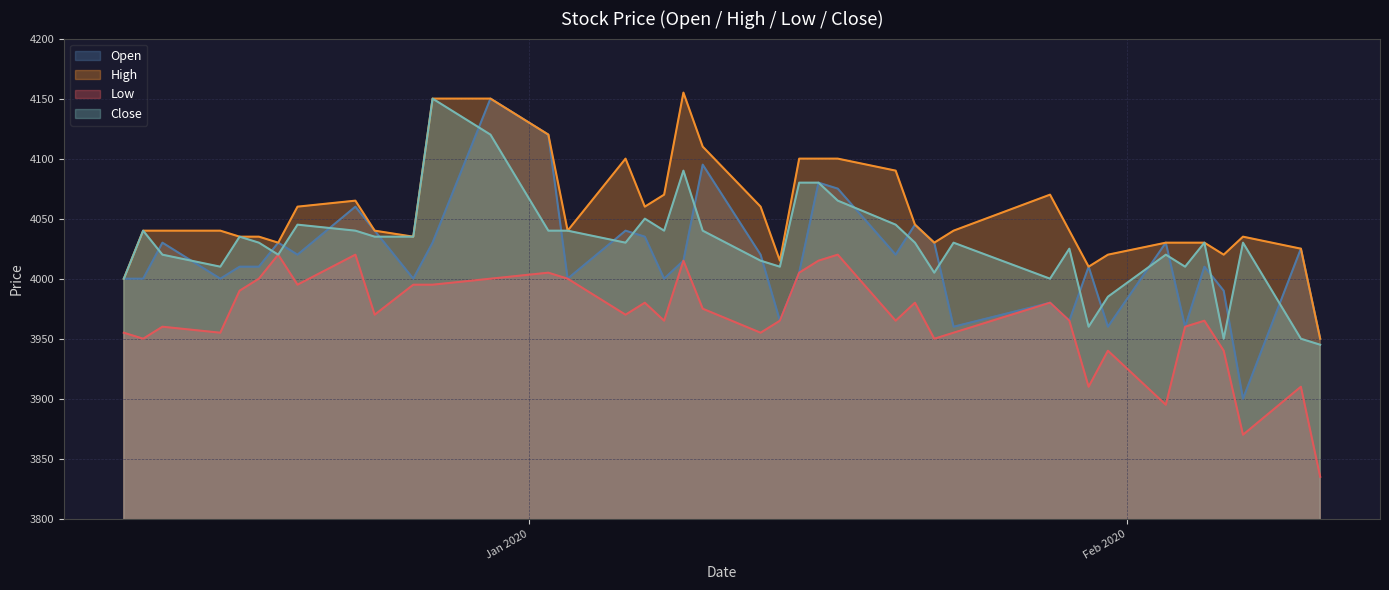

What position from the left is 2019-12-11?

1